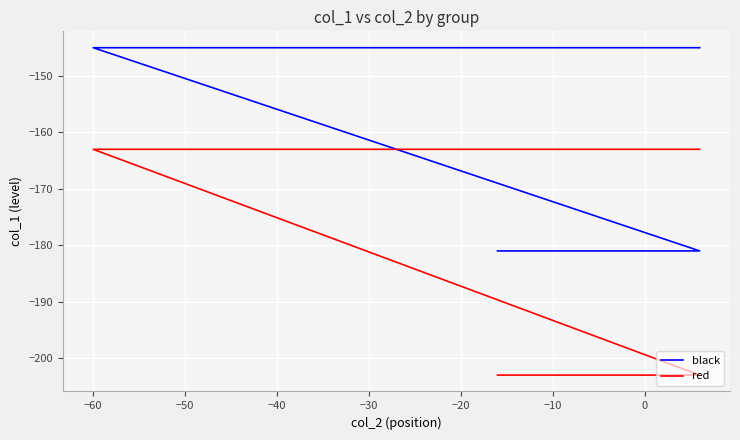

What is the difference between the second highest and second lowest values in the red series?

40